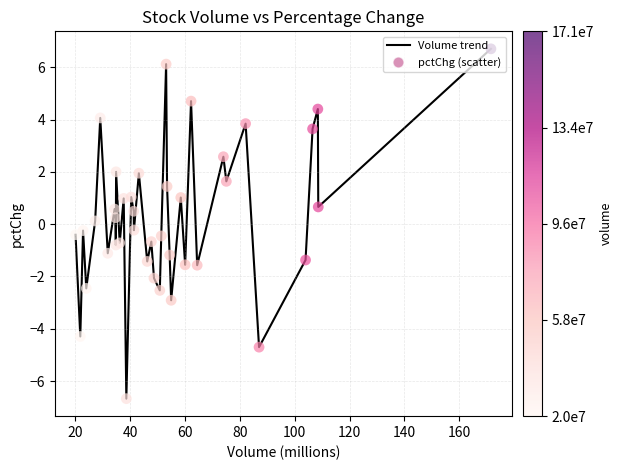

What is the difference between the maximum and minimum values?

13.4